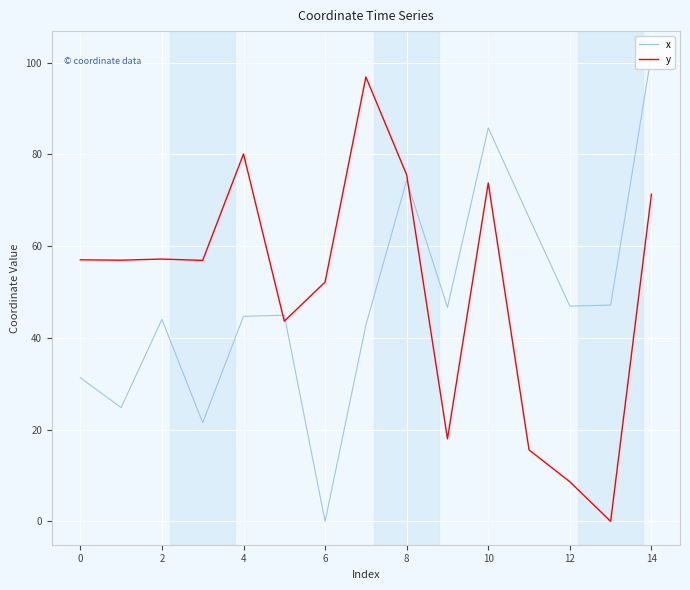

True or false: x and y intersect in this chart.

True